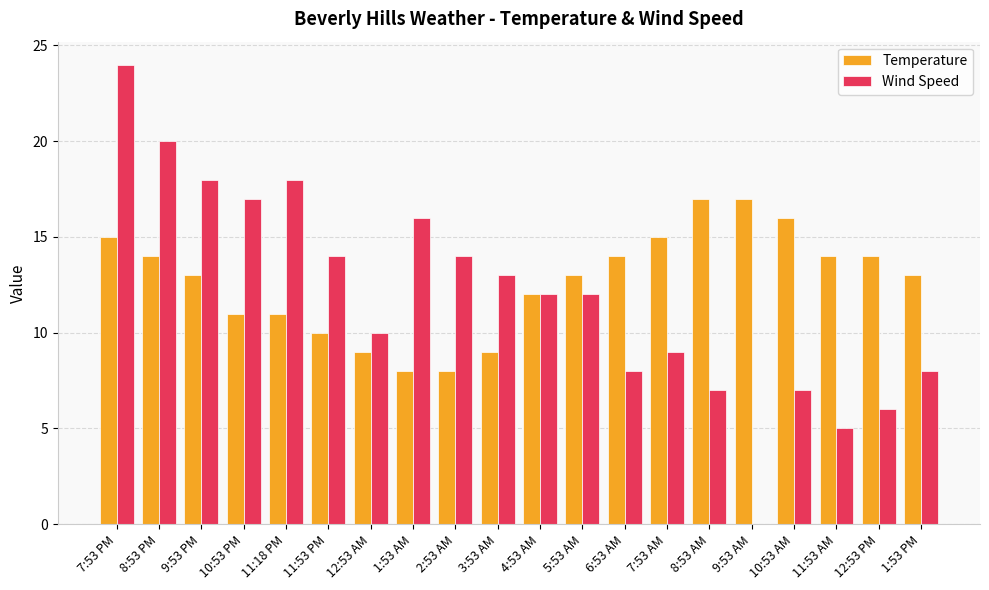

Count the number of data series in this chart.

2